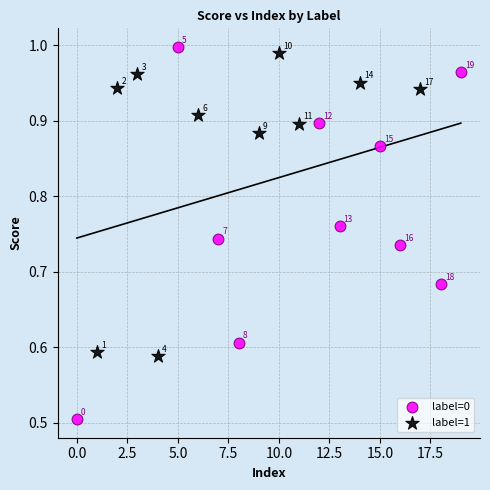

Which series reaches the minimum Y coordinate?

label=0